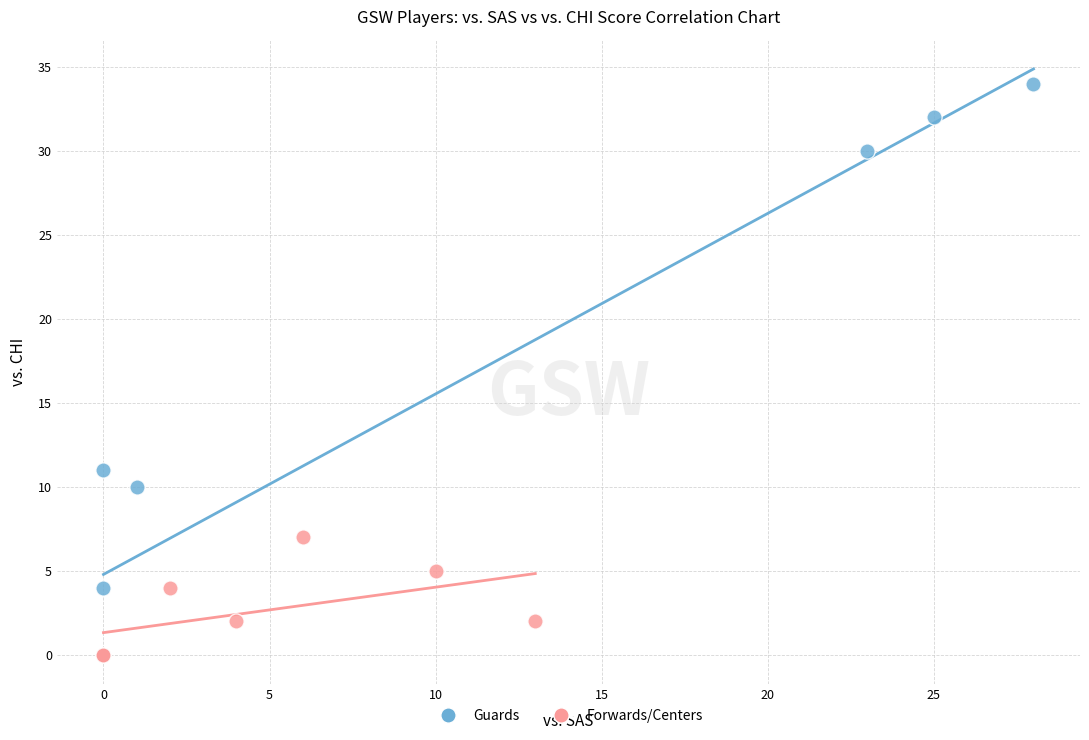

What are all the series names shown in the legend?

Guards, Forwards/Centers